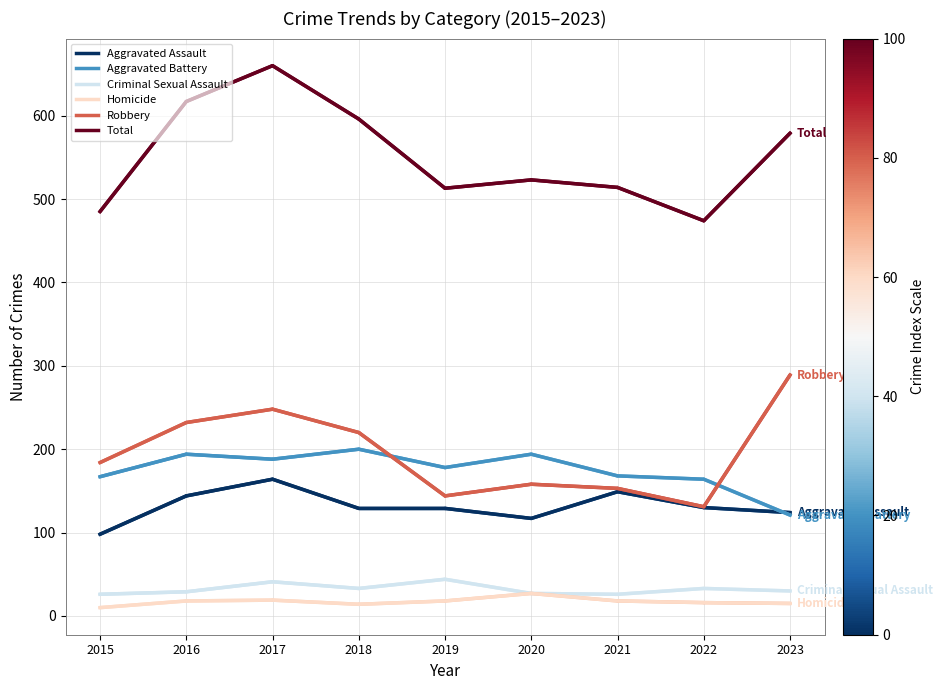

How many values in the Homicide series are below 18?

4